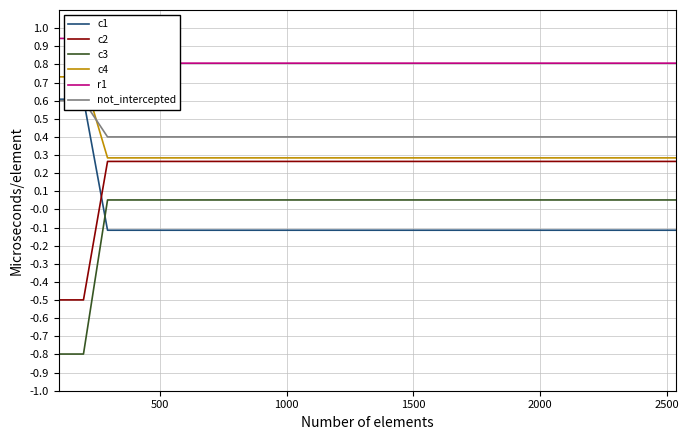

True or false: c2 and c3 intersect in this chart.

False